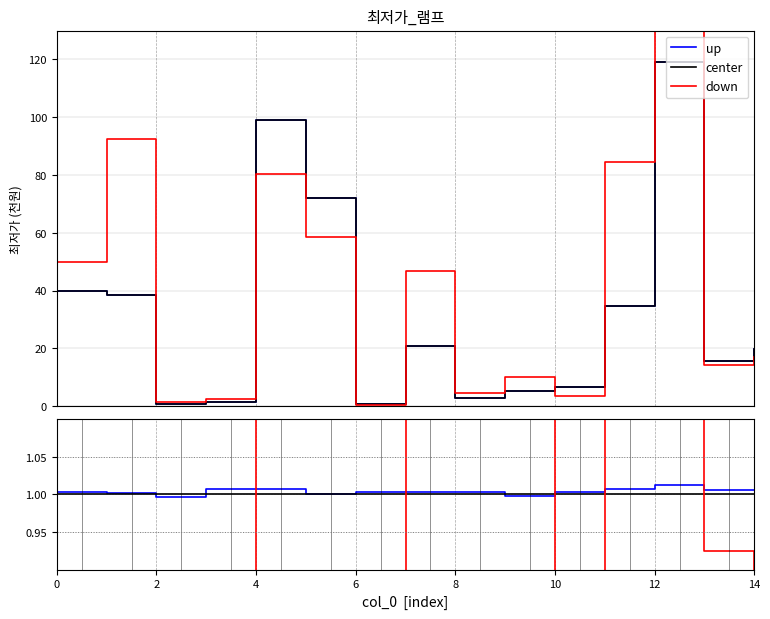

What is the value of the center point at the 9th from the left?

1.0